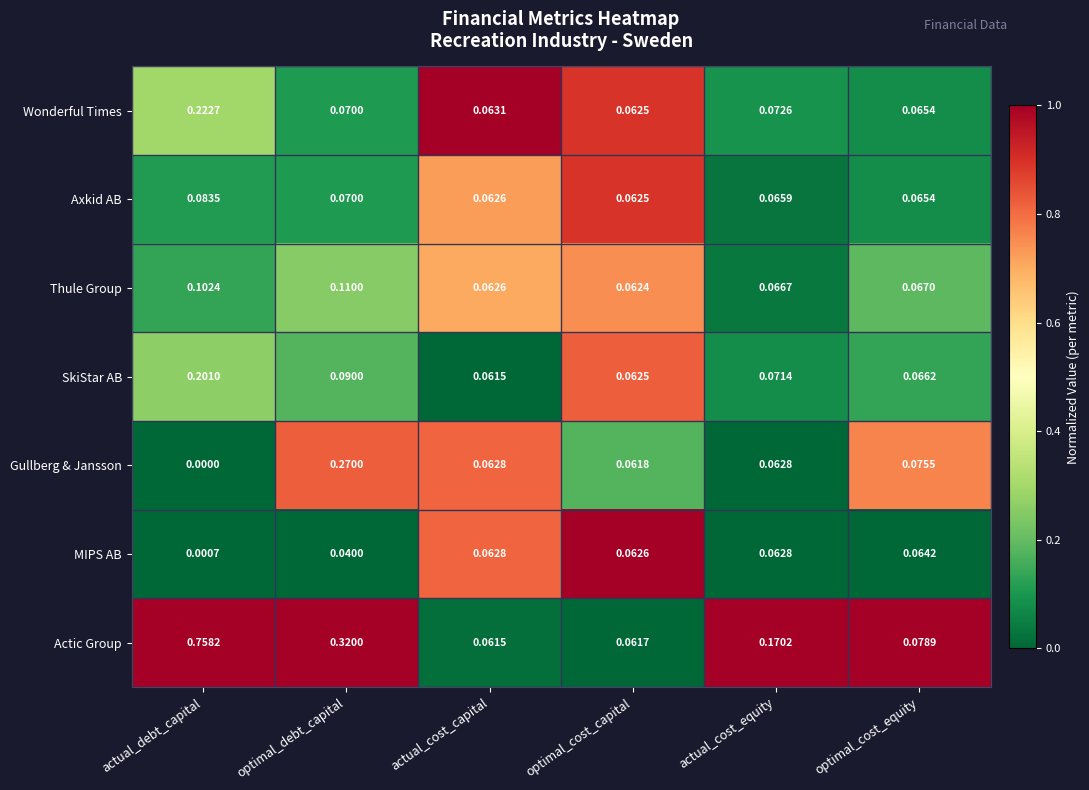

At which label is Axkid AB closest to 0?

optimal_cost_capital